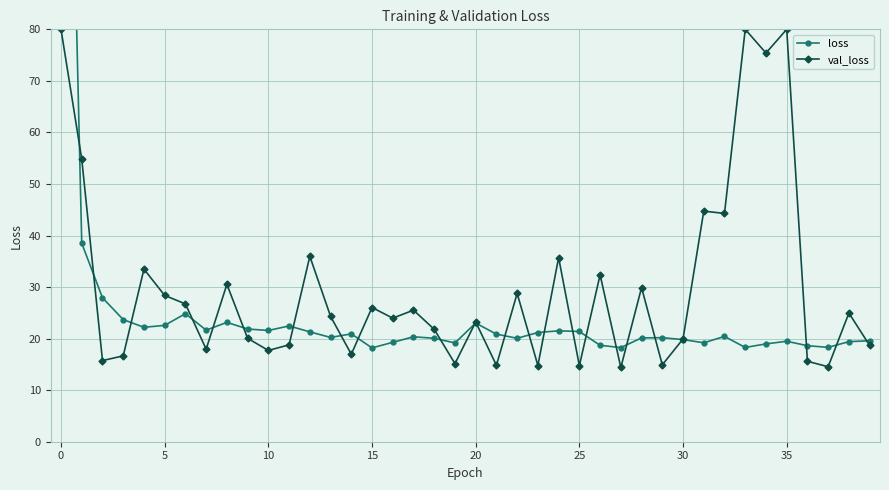

True or false: val_loss has more than 2 interior local peaks.

True